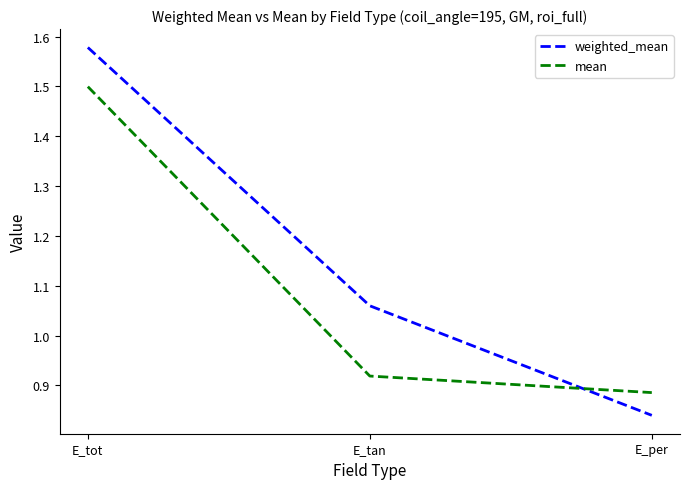

Which series has the widest spread of values?

weighted_mean